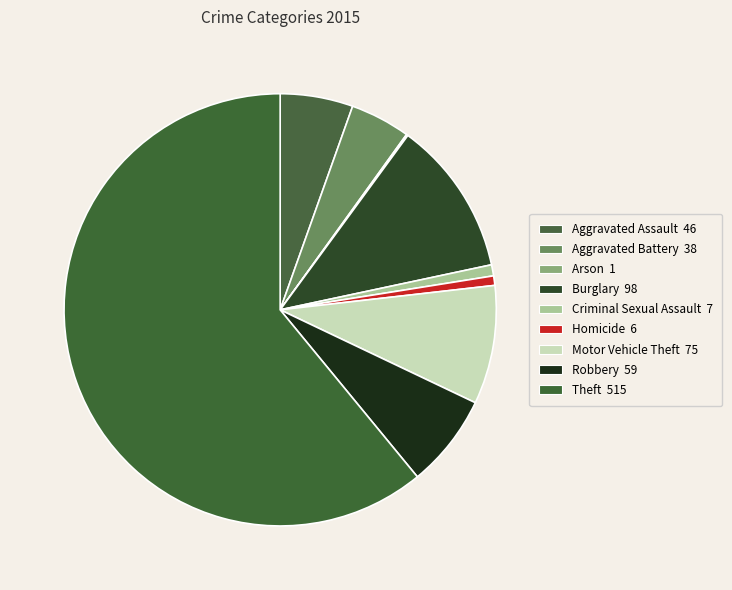

How many slices are in this pie chart?

9